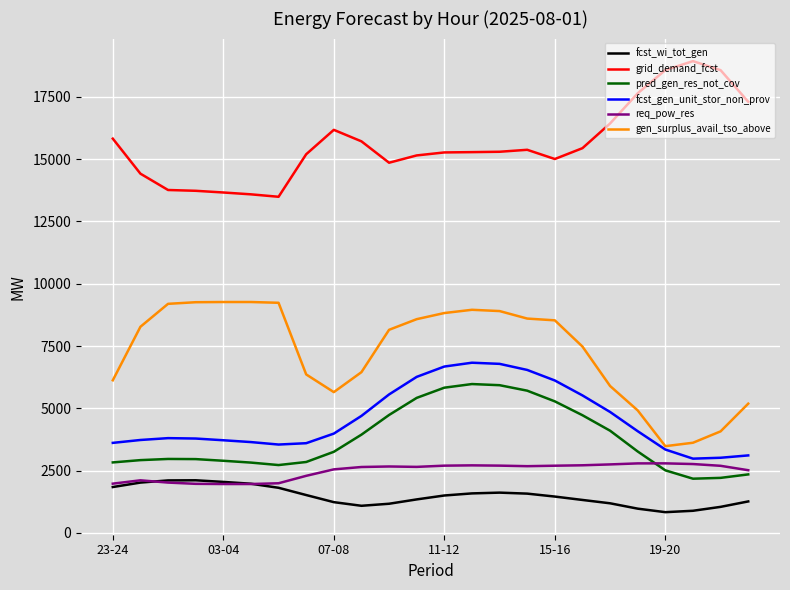

Is this an area chart (filled region under the line)?

No